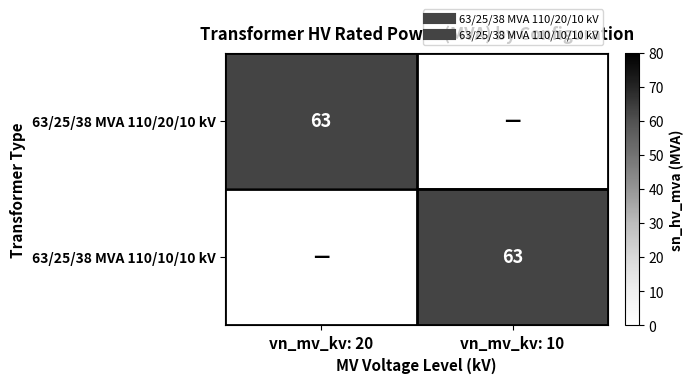

Which series has the largest total across all categories?

63/25/38 MVA 110/20/10 kV